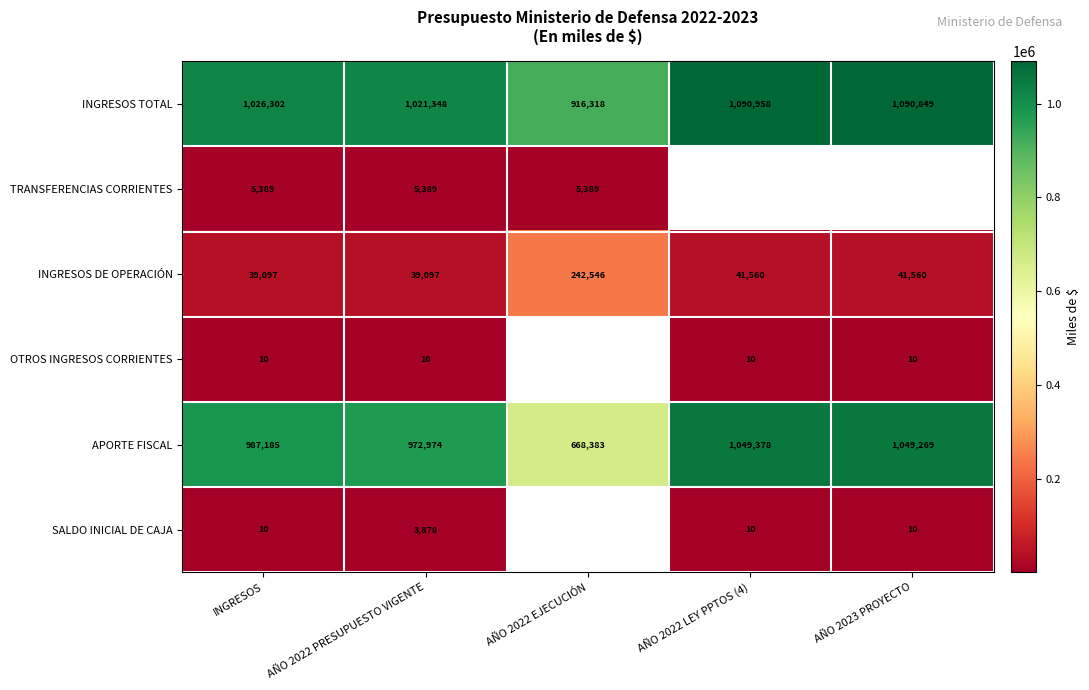

Which category has the lowest value in the INGRESOS TOTAL series?

AÑO 2022 EJECUCIÓN